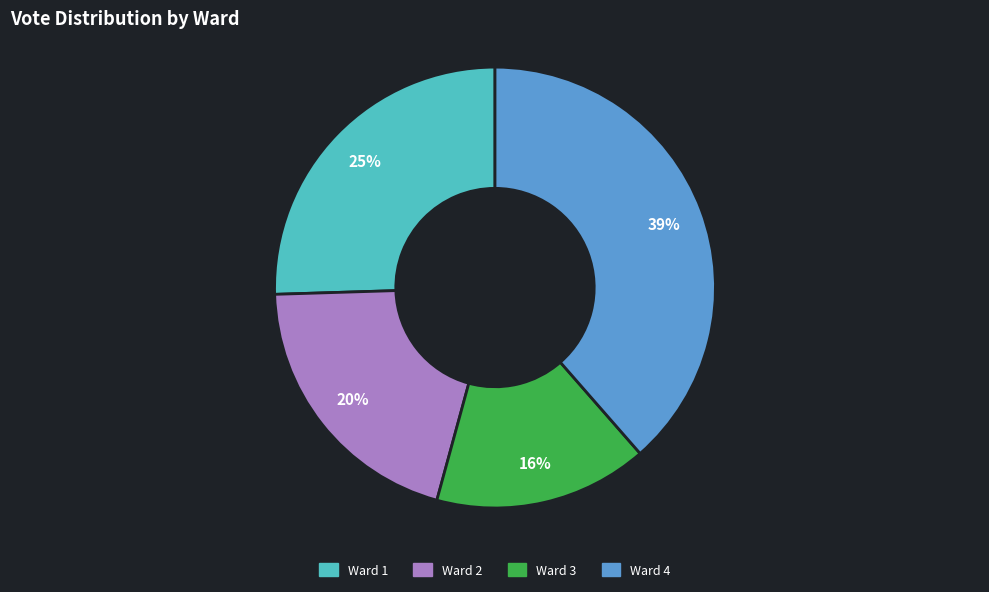

Rank the categories by value from highest to lowest.

Ward 4, Ward 1, Ward 2, Ward 3